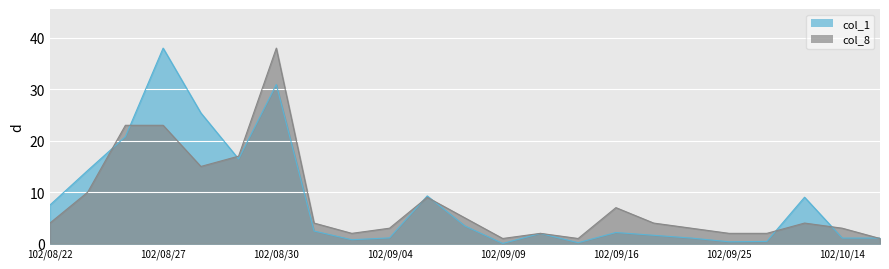

Reading left to right, what are all the values shown in this chart?

col_1: 7.5	14.2	20.8	38.0	25.4	16.5	30.9	2.5	0.8	1.1	9.3	3.4	0.0	2.0	0.2	2.2	1.6	1.1	0.4	0.4	9.0	1.1	1.1
col_8: 4.0	10.0	23.0	23.0	15.0	17.0	38.0	4.0	2.0	3.0	9.0	5.0	1.0	2.0	1.0	7.0	4.0	3.0	2.0	2.0	4.0	3.0	1.0